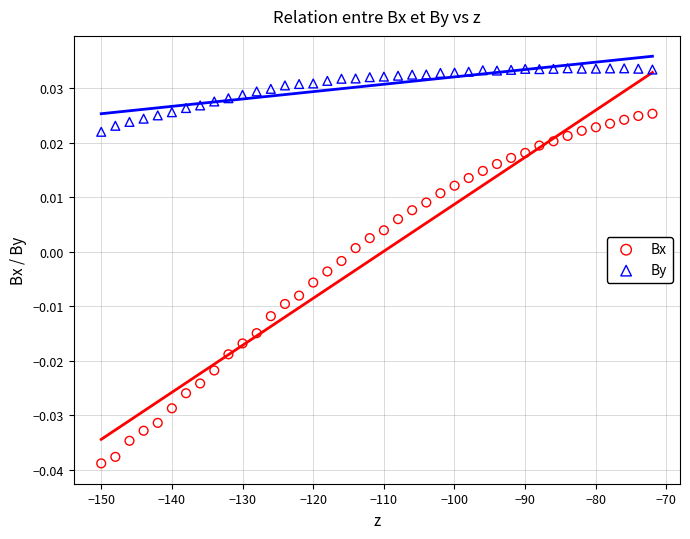

Which series reaches the minimum Y coordinate?

Bx